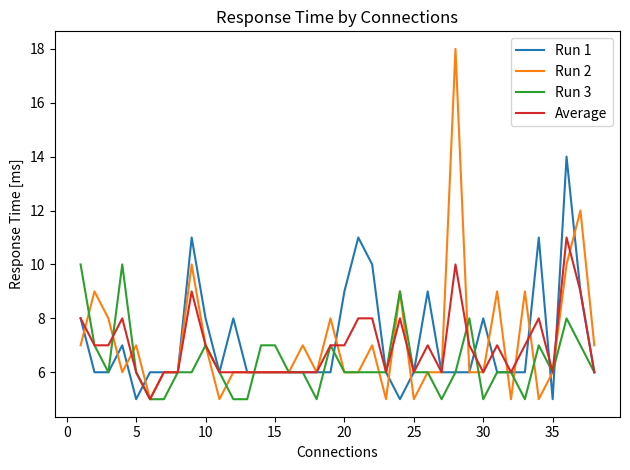

Which series has the largest range (max minus min)?

Run 2